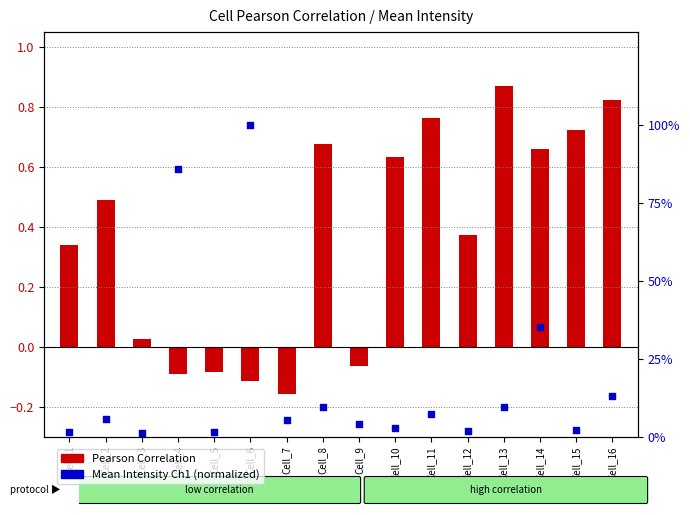

What is the total value across all series at Cell_6?

99.9